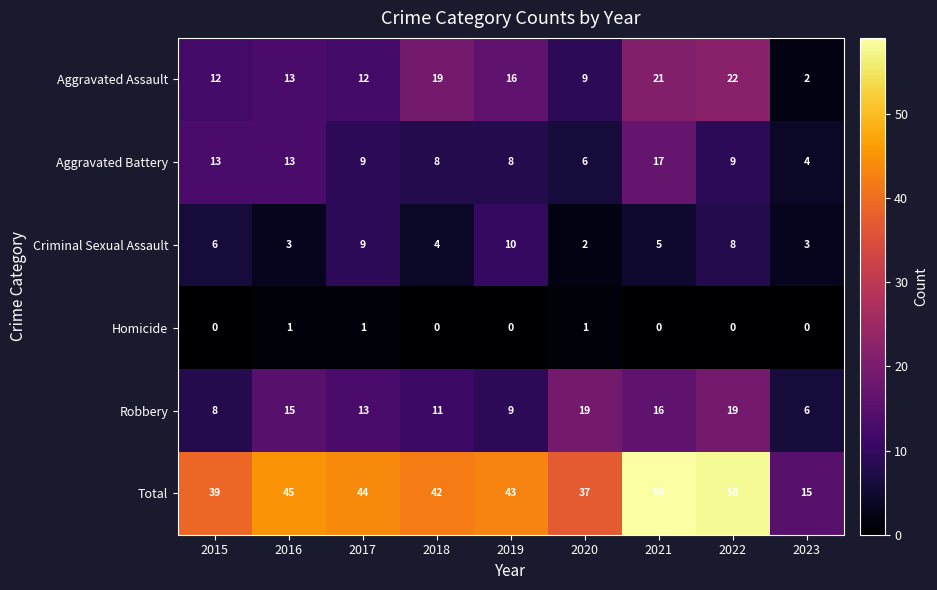

The value of Aggravated Assault at 2021 is 32. True or false?

False